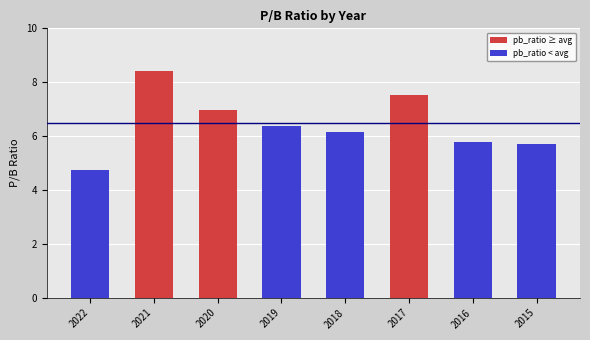

What is the change in value from 2022 to 2018?

+1.4